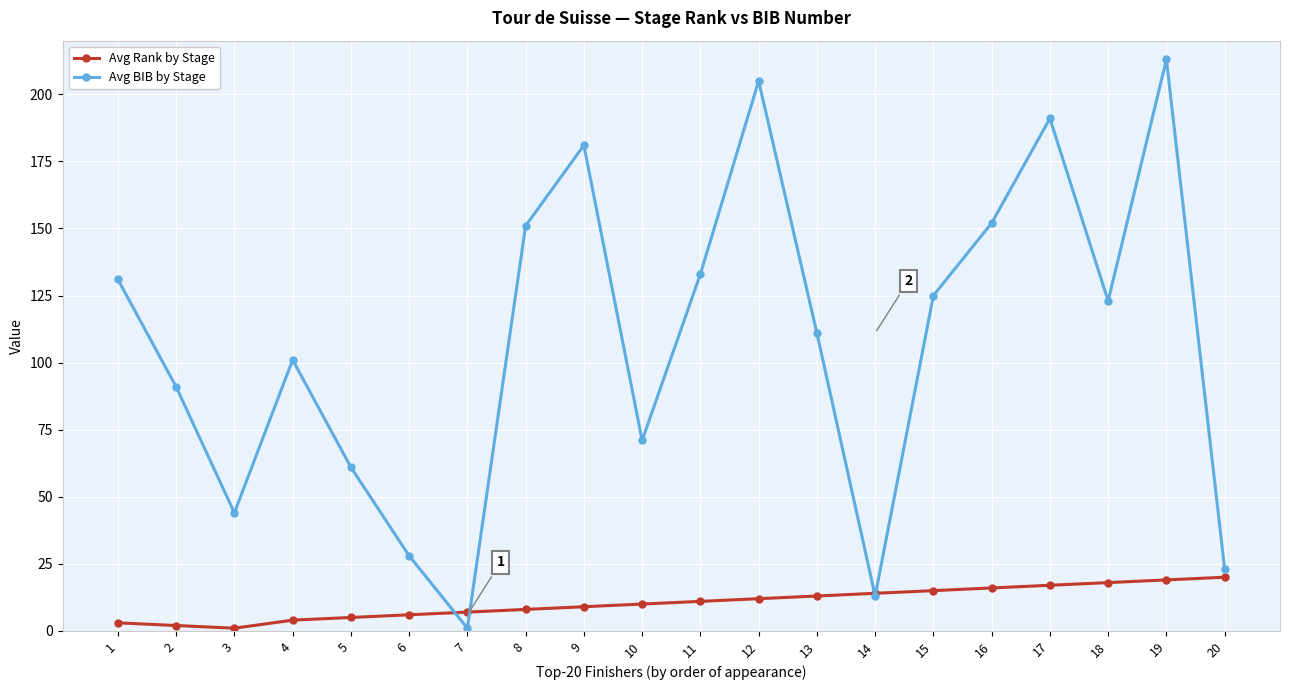

What is the difference between the second highest and minimum values in the Avg BIB by Stage series?

204